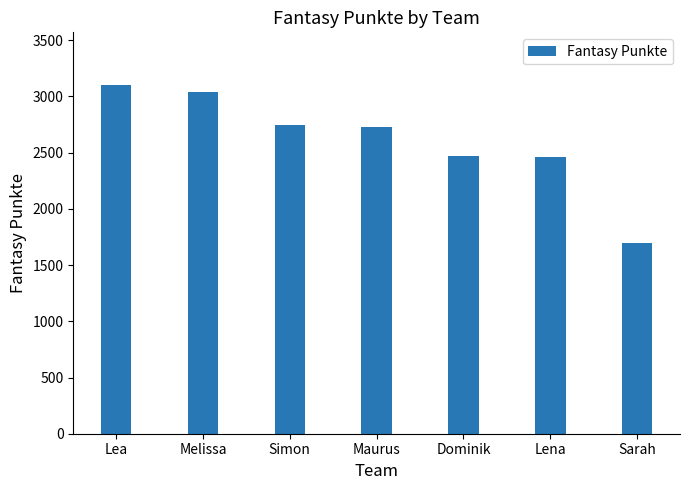

What is the sum of all values?

18248